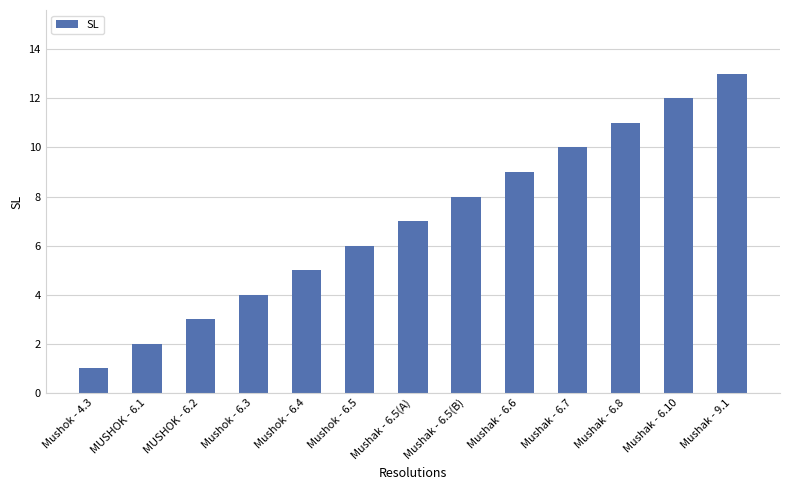

What is the label of the 1st bar from the right?

Mushak - 9.1